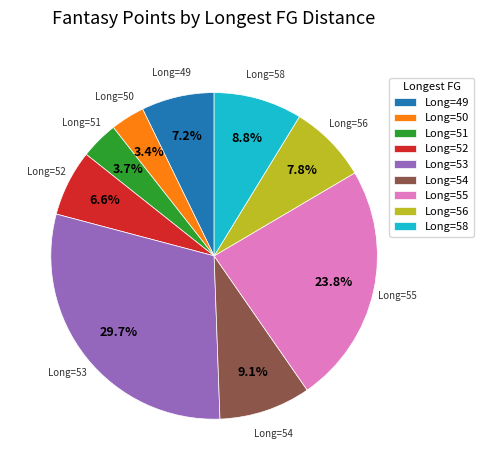

Is the sum of Long=56 and Long=58 greater than half?

No